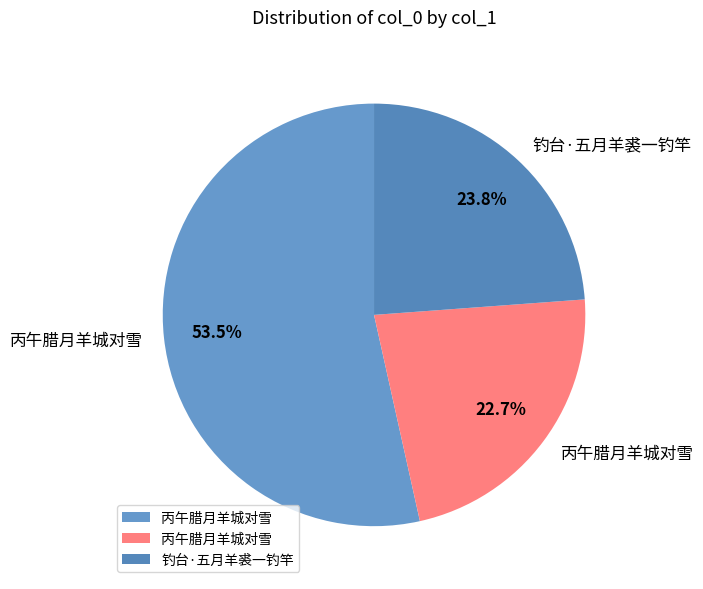

Count the number of slices in the pie.

3